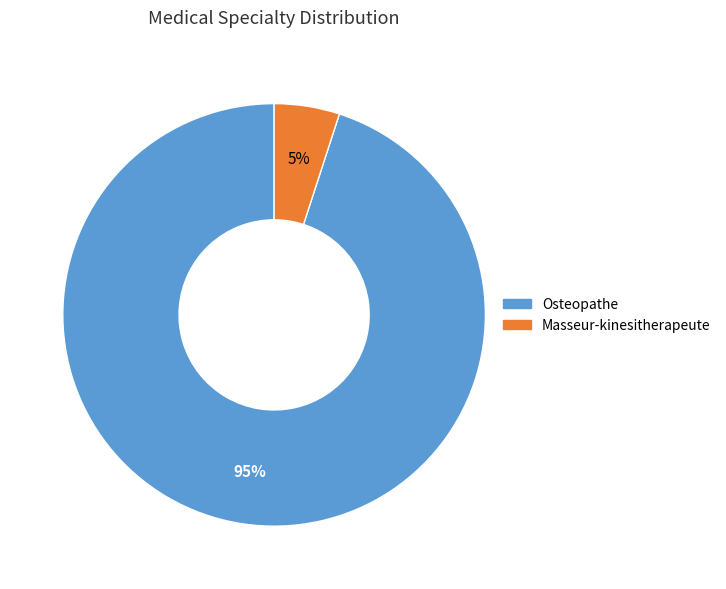

How many slices are in this pie chart?

2